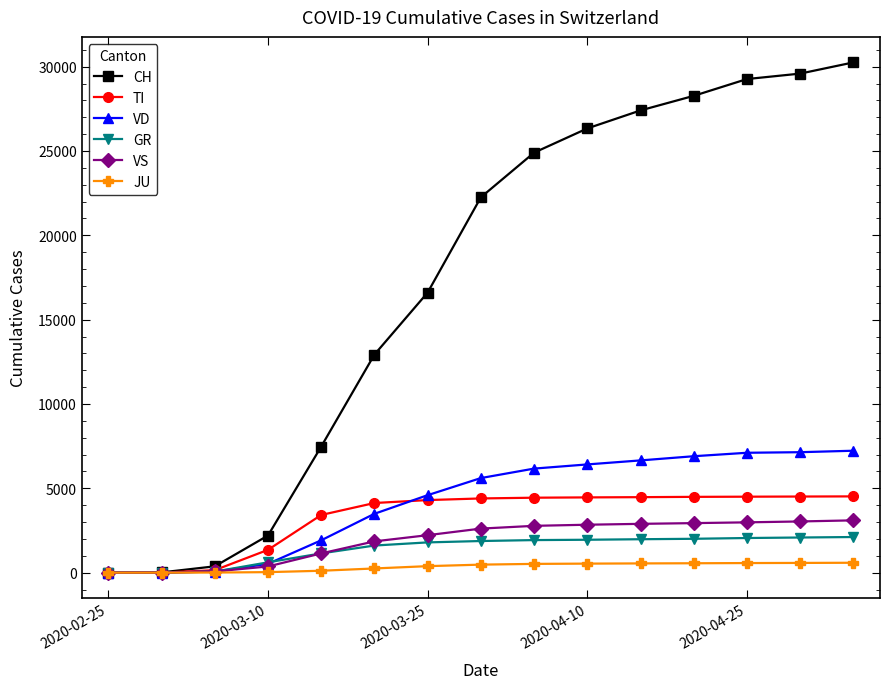

Count the number of categories in the chart.

15